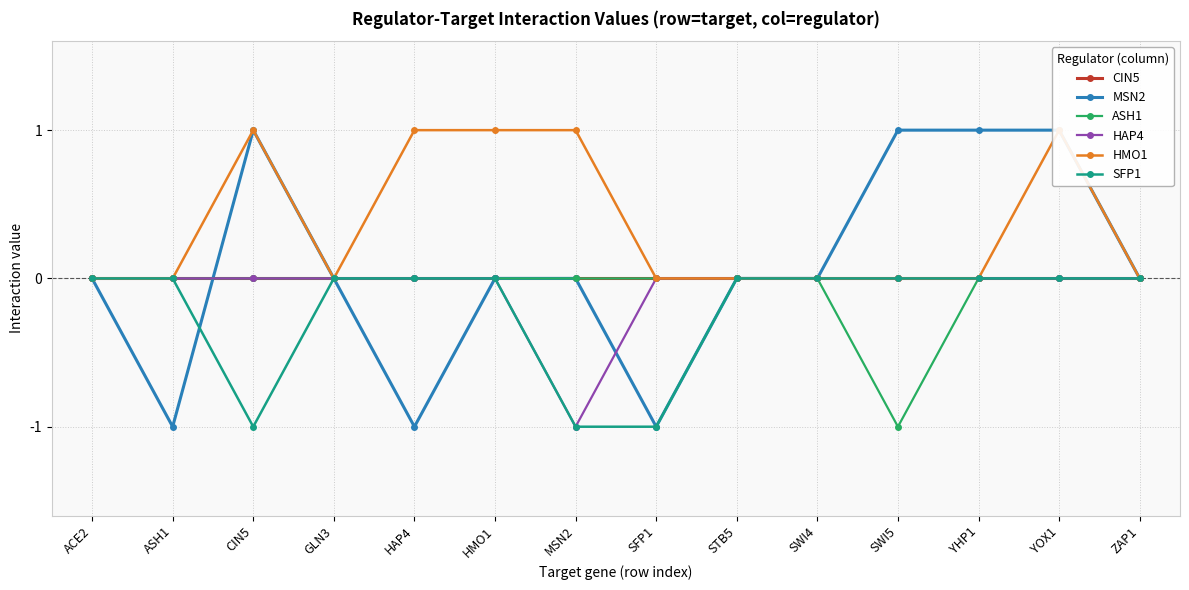

Which category has the highest value across all series?

CIN5